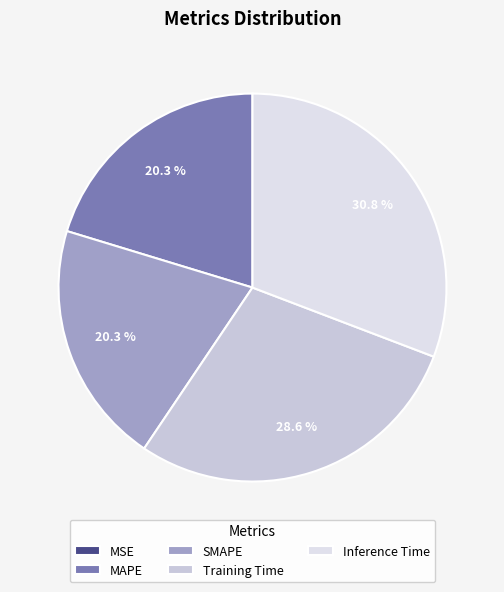

Is MSE the majority of the pie?

No